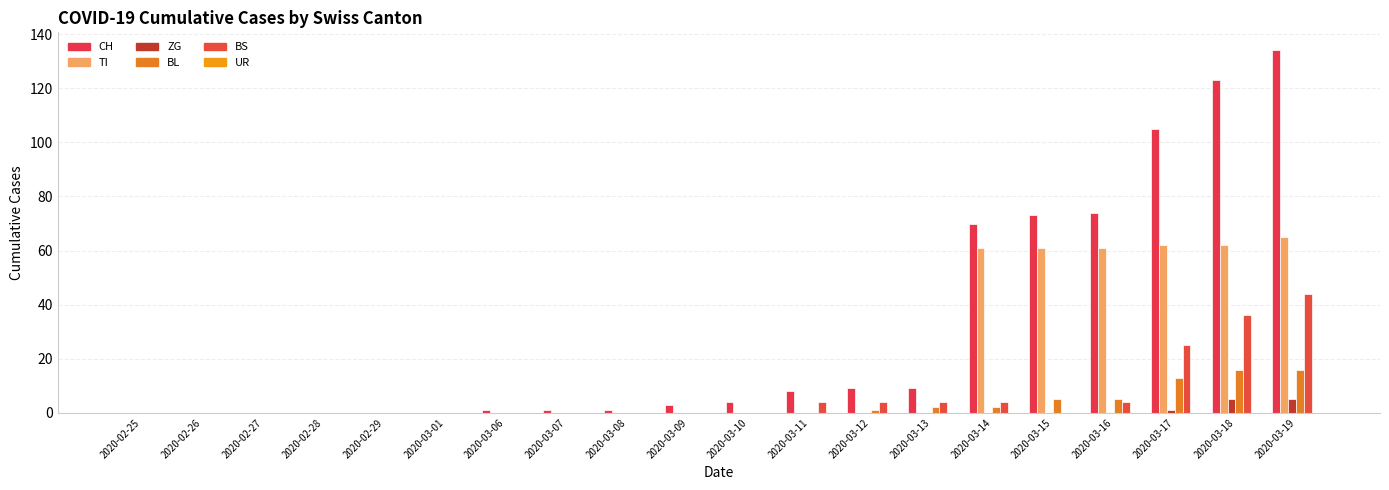

True or false: TI has a value of 36 at 2020-03-06.

False